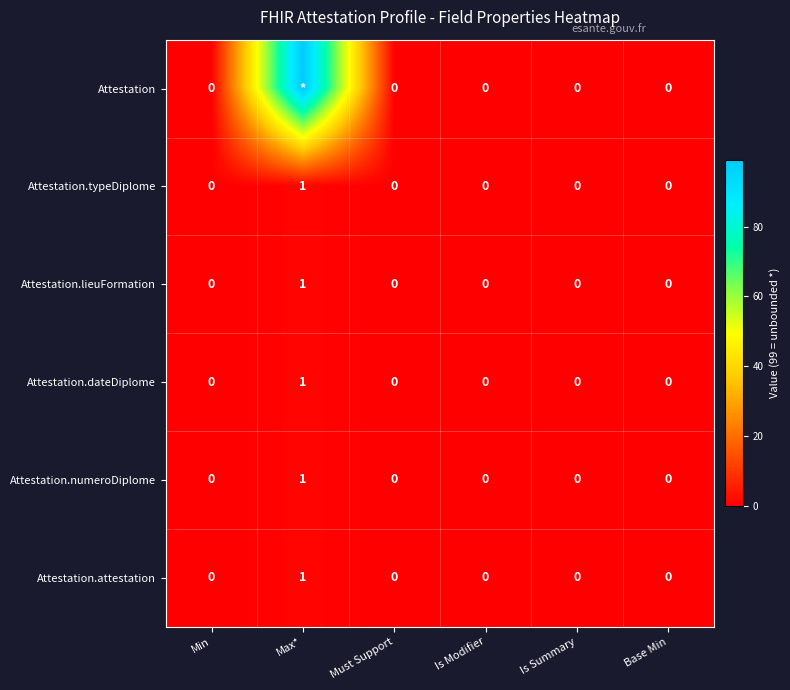

Is it true that Attestation.attestation equals -1 at Must Support?

False